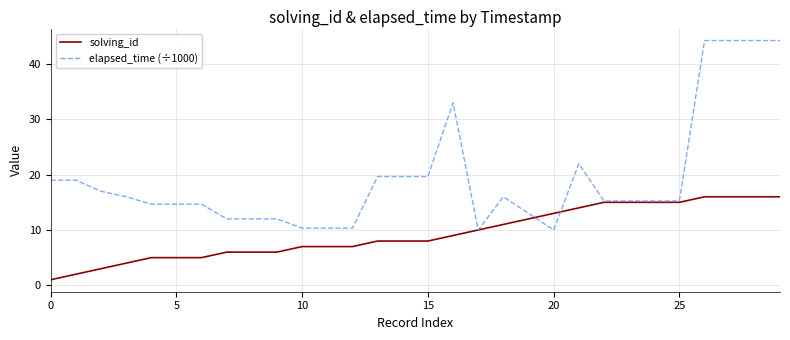

How many distinct data groups are displayed?

2